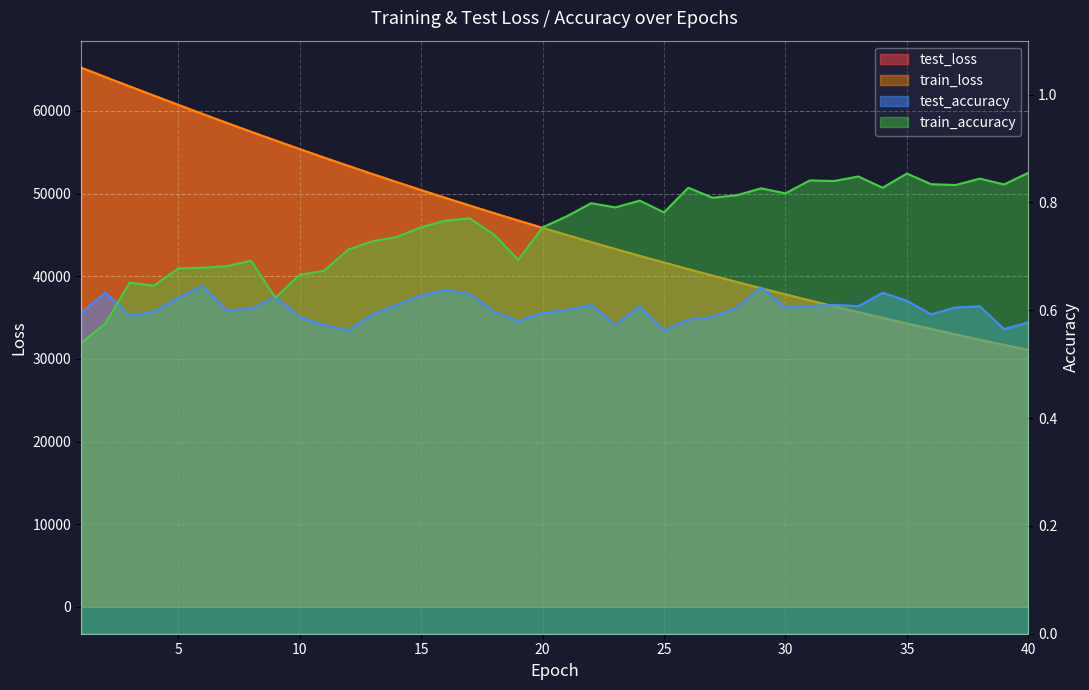

Which label corresponds to the smallest value in the chart?

1